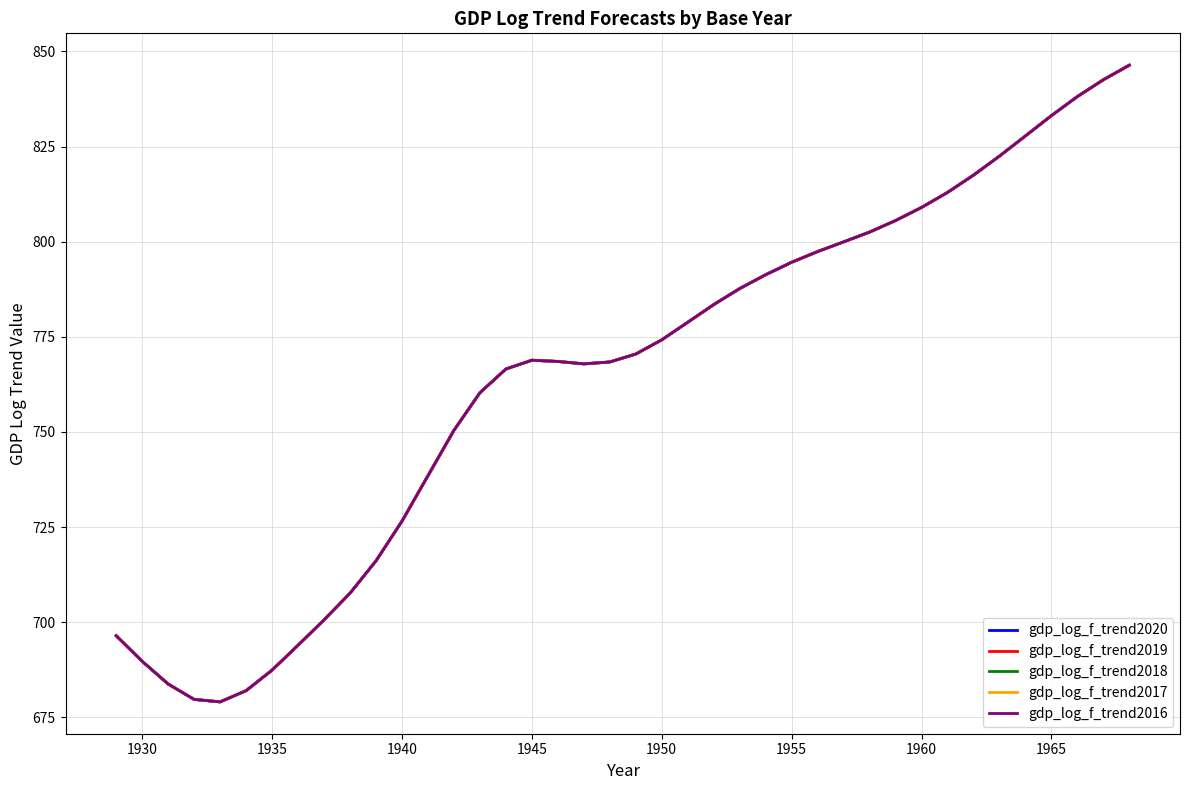

What is the smallest value displayed?

679.0